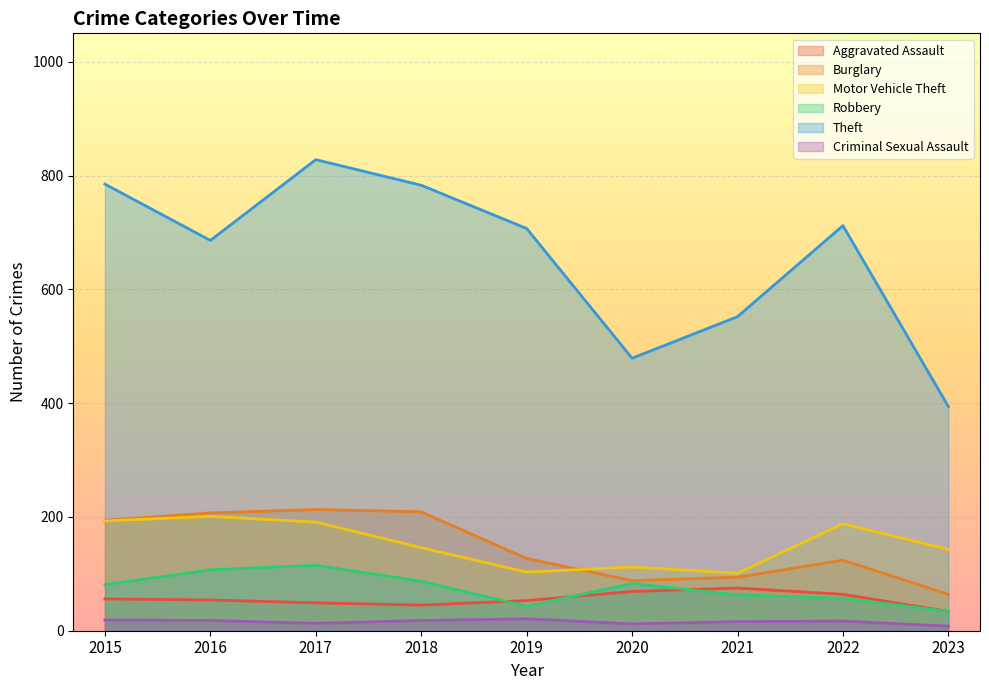

True or false: Aggravated Assault and Burglary intersect in this chart.

False